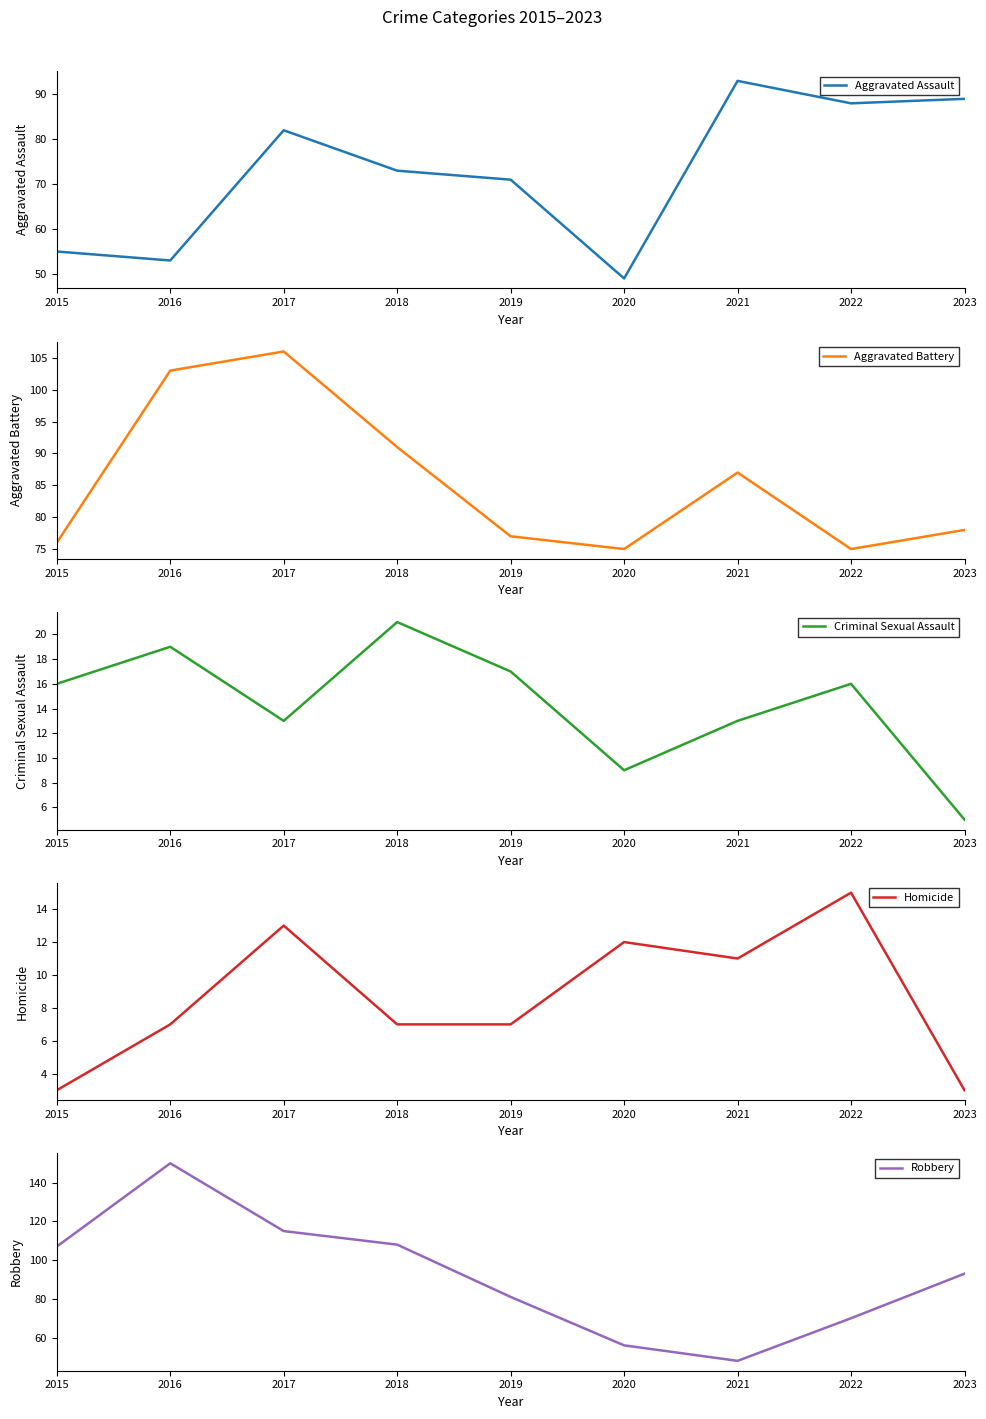

What is the value of the Robbery point at the 8th from the left?

70